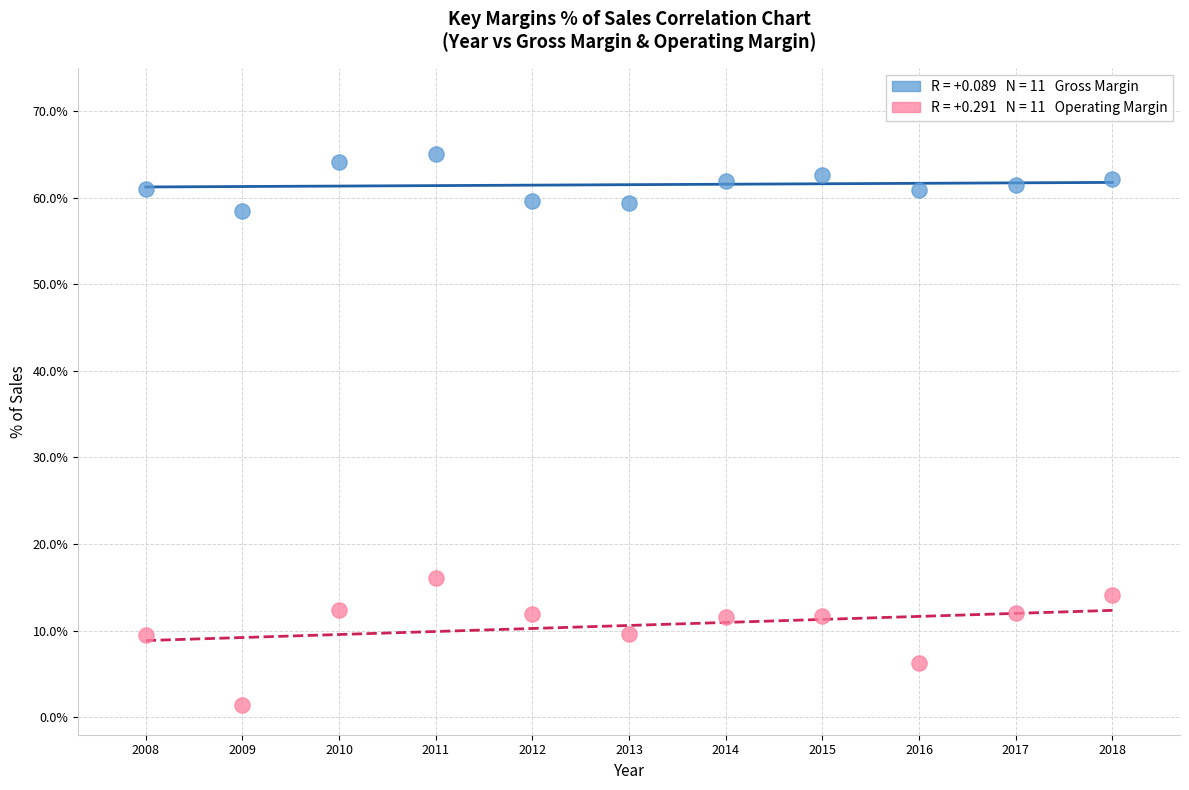

Across all series, what Y value is closest to 33?

16.1